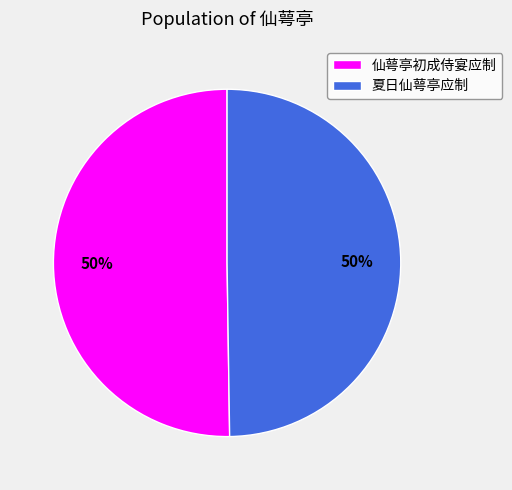

What is the ratio of the value at 夏日仙萼亭应制 to the value at 仙萼亭初成侍宴应制?

1.0